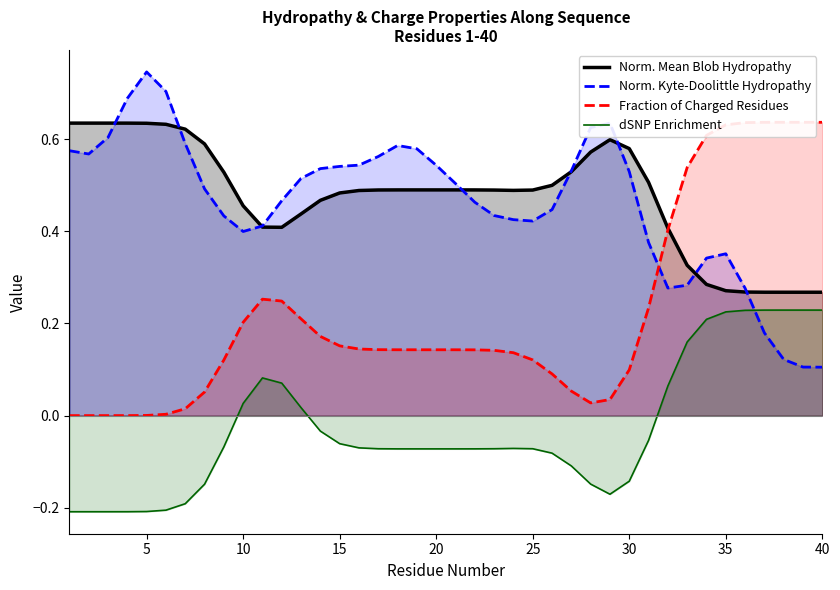

The Norm. Kyte-Doolittle Hydropathy series shows 0.7 at 20. True or false?

False